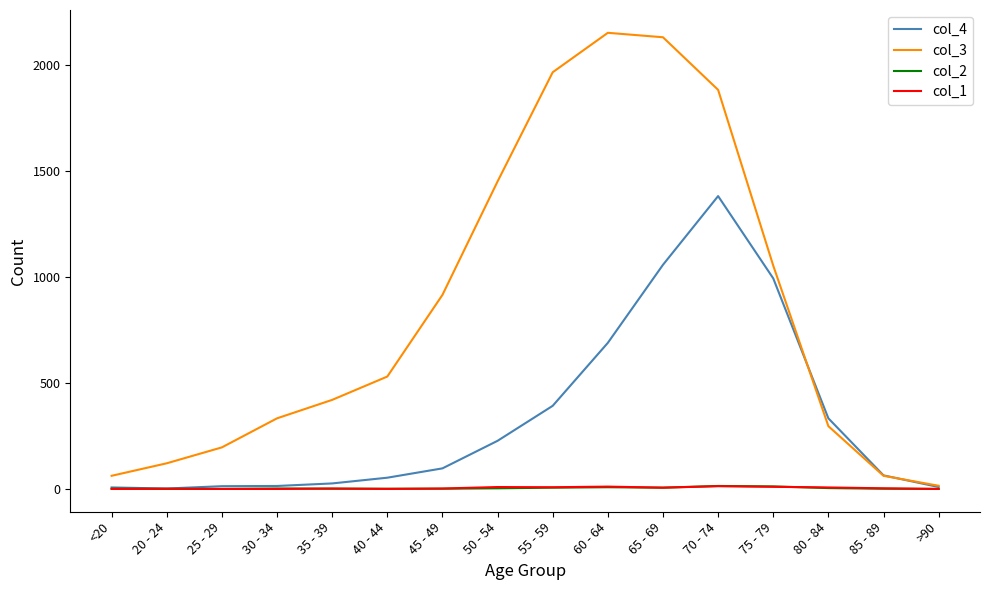

Between <20 and 60 - 64, which series saw the biggest shift?

col_3